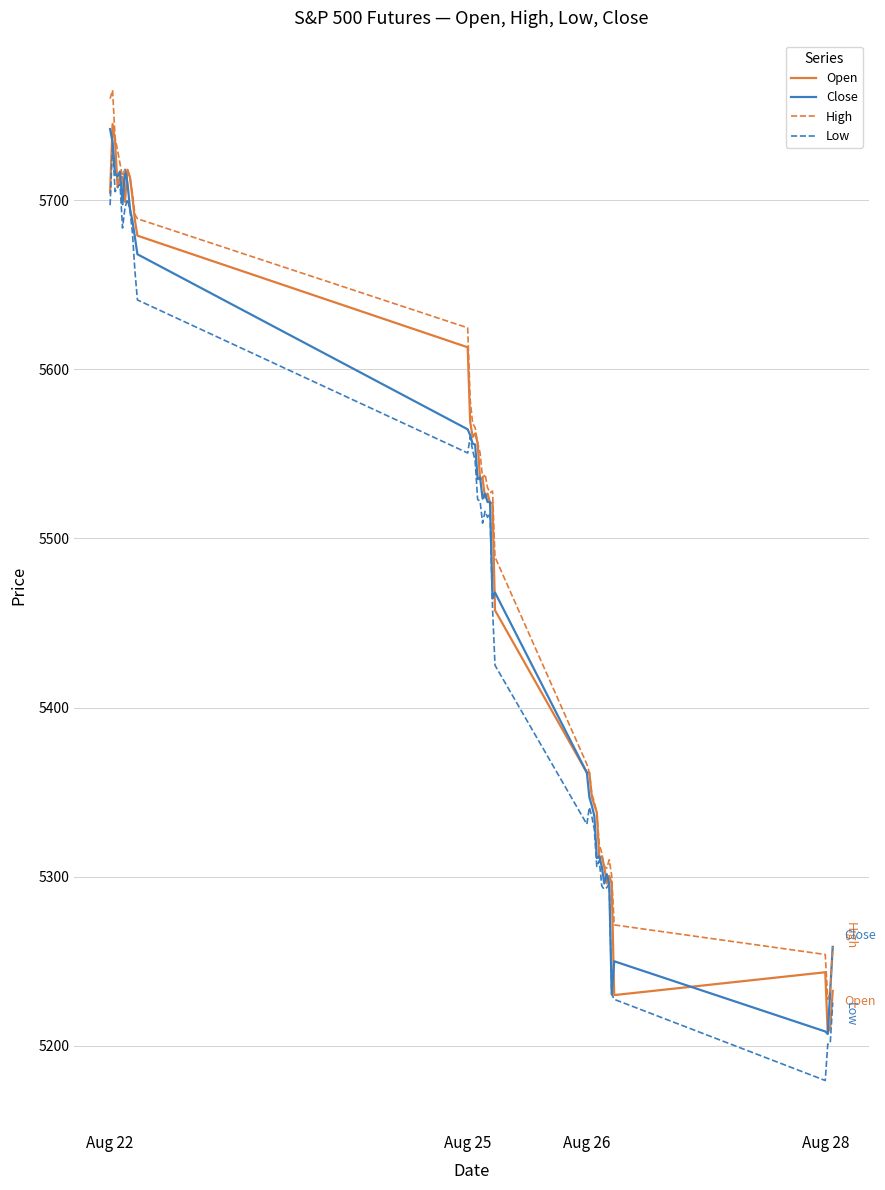

What is the maximum value shown in the chart?

5765.0